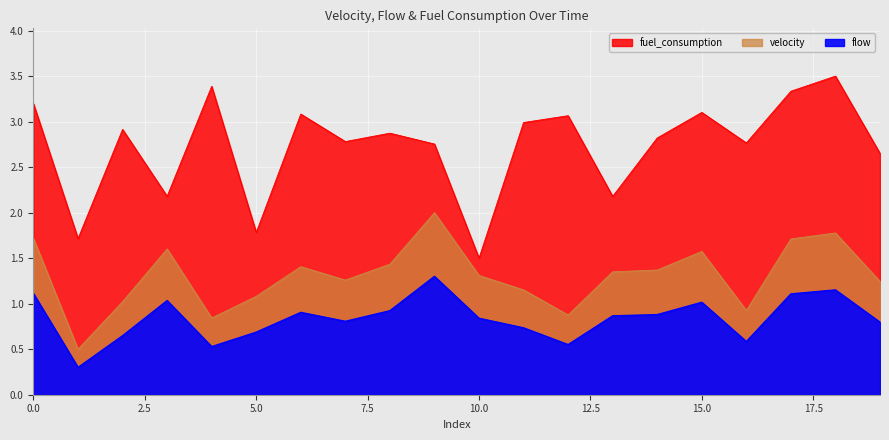

True or false: fuel_consumption has more than 1 points higher than both neighbors.

True